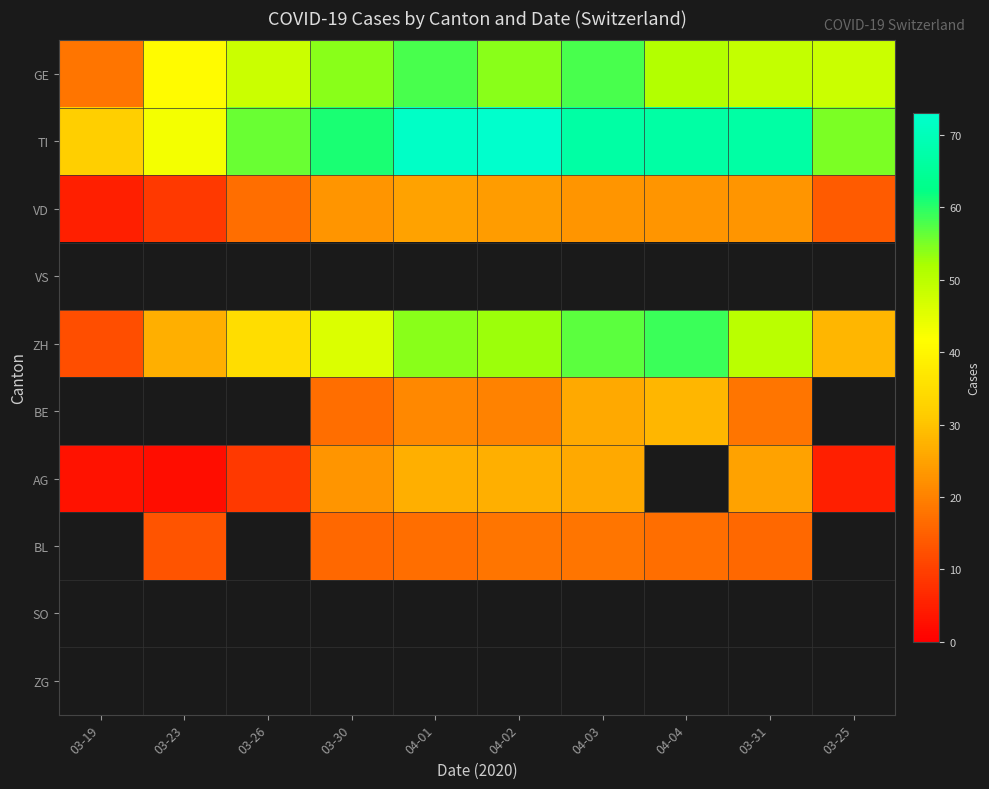

Which series has the largest range (max minus min)?

ZH